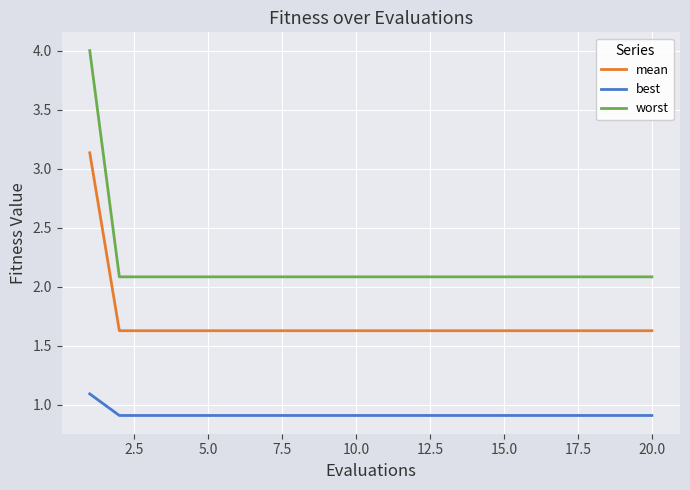

Which series has the largest total across all categories?

worst